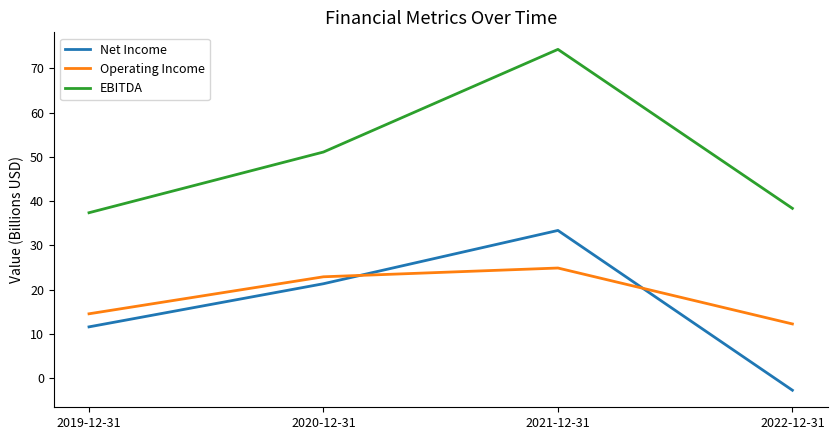

Reading left to right, what are all the values shown in this chart?

Net Income: 2019-12-31=11.6	2020-12-31=21.3	2021-12-31=33.4	2022-12-31=-2.7
Operating Income: 2019-12-31=14.5	2020-12-31=22.9	2021-12-31=24.9	2022-12-31=12.2
EBITDA: 2019-12-31=37.4	2020-12-31=51.1	2021-12-31=74.3	2022-12-31=38.4